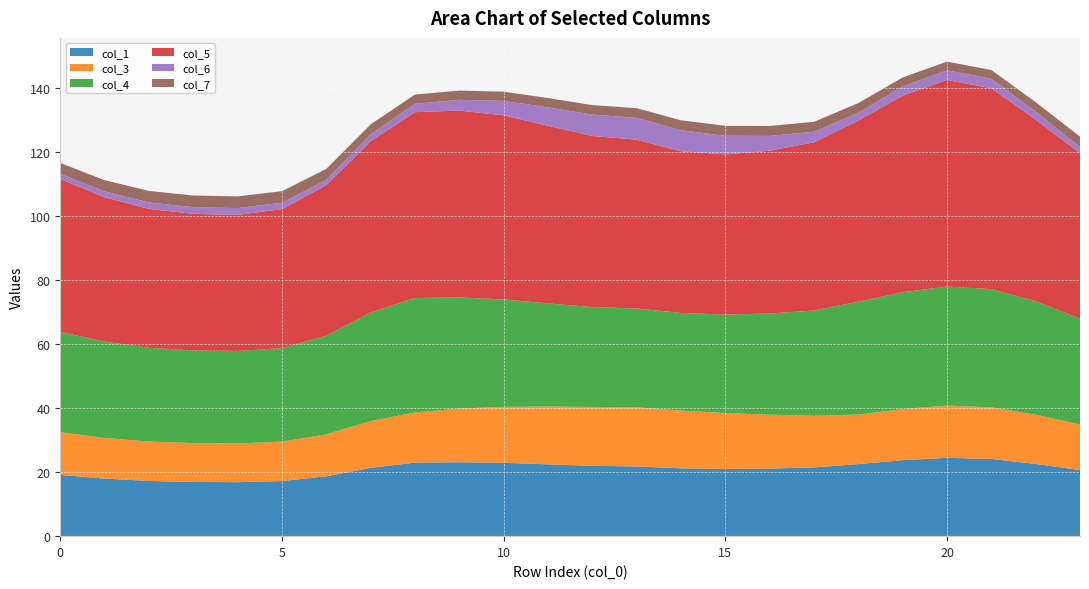

Reading right to left, transcribe all the data shown in this chart.

col_1: 23=20.6	22=22.6	21=24.1	20=24.5	19=23.7	18=22.5	17=21.5	16=21.1	15=21.0	14=21.2	13=21.8	12=21.9	11=22.4	10=22.9	9=23.1	8=23.0	7=21.3	6=18.7	5=17.2	4=16.9	3=16.9	2=17.2	1=18.0	0=19.1
col_3: 23=14.2	22=15.4	21=16.1	20=16.3	19=16.0	18=15.4	17=16.1	16=16.8	15=17.5	14=18.0	13=18.4	12=18.4	11=18.1	10=17.5	9=16.8	8=15.7	7=14.6	6=13.1	5=12.3	4=12.1	3=12.1	2=12.3	1=12.7	0=13.3
col_4: 23=33.0	22=35.4	21=36.9	20=37.2	19=36.5	18=35.3	17=32.9	16=31.6	15=30.7	14=30.5	13=30.9	12=31.2	11=32.2	10=33.5	9=34.7	8=35.7	7=33.9	6=30.8	5=29.2	4=28.9	3=28.9	2=29.3	1=30.1	0=31.3
col_5: 23=51.6	22=56.7	21=62.7	20=64.5	19=61.4	18=56.5	17=52.5	16=50.8	15=50.0	14=50.5	13=52.7	12=53.4	11=55.4	10=57.5	9=58.3	8=58.0	7=53.5	6=47.0	5=43.4	4=42.5	3=42.6	2=43.4	1=45.1	0=47.7
col_6: 23=2.0	22=2.5	21=2.9	20=3.0	19=2.8	18=2.5	17=3.3	16=4.6	15=5.8	14=6.6	13=6.8	12=6.7	11=5.7	10=4.5	9=3.4	8=2.6	7=2.1	6=1.6	5=2.0	4=2.1	3=2.1	2=2.0	1=1.8	0=1.6
col_7: 23=3.2	22=3.0	21=2.8	20=2.7	19=2.8	18=3.0	17=3.1	16=3.1	15=3.1	14=3.1	13=3.0	12=3.0	11=2.9	10=2.9	9=2.9	8=2.9	7=3.1	6=3.4	5=3.6	4=3.6	3=3.6	2=3.6	1=3.5	0=3.4